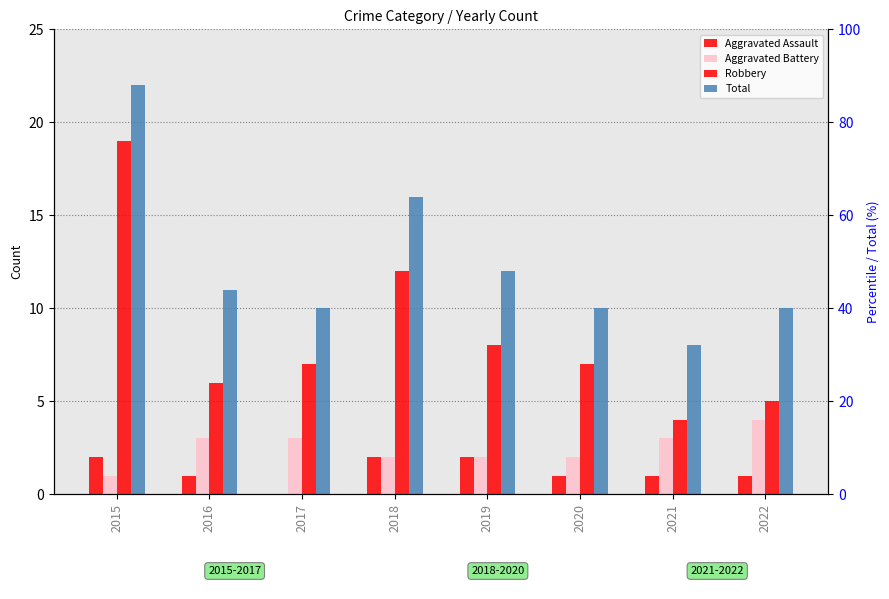

Which category has the lowest value across all series?

2017